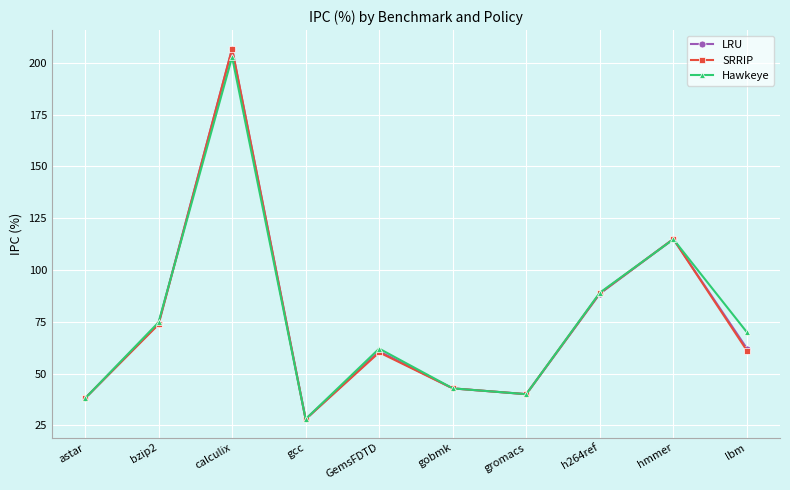

What is the average value of the LRU series?

75.6